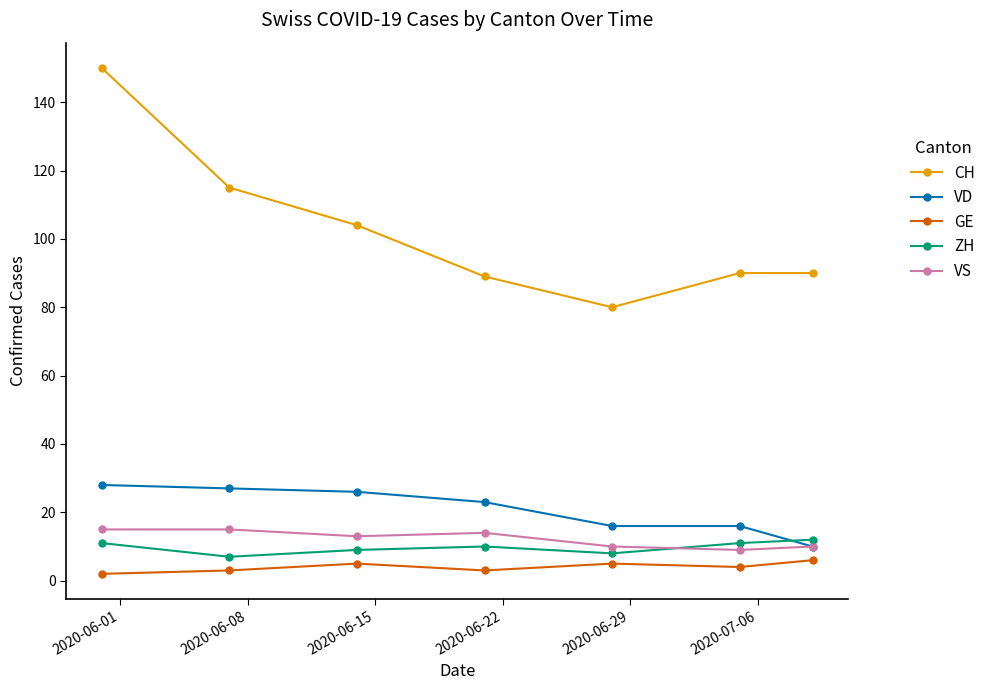

True or false: ZH and CH cross at least once.

False